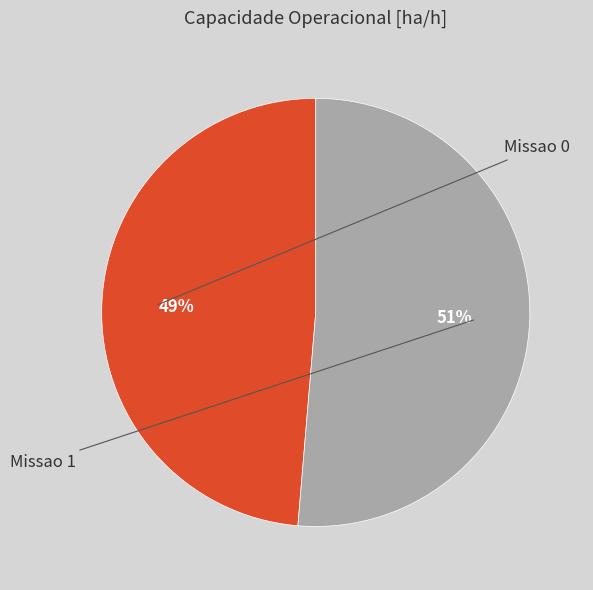

The Missao 0 slice represents 61% of the pie. True or false?

False